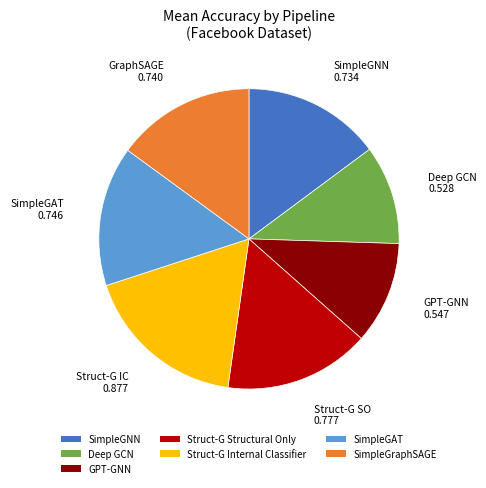

Is it true that Deep GCN is 19% of the pie?

False